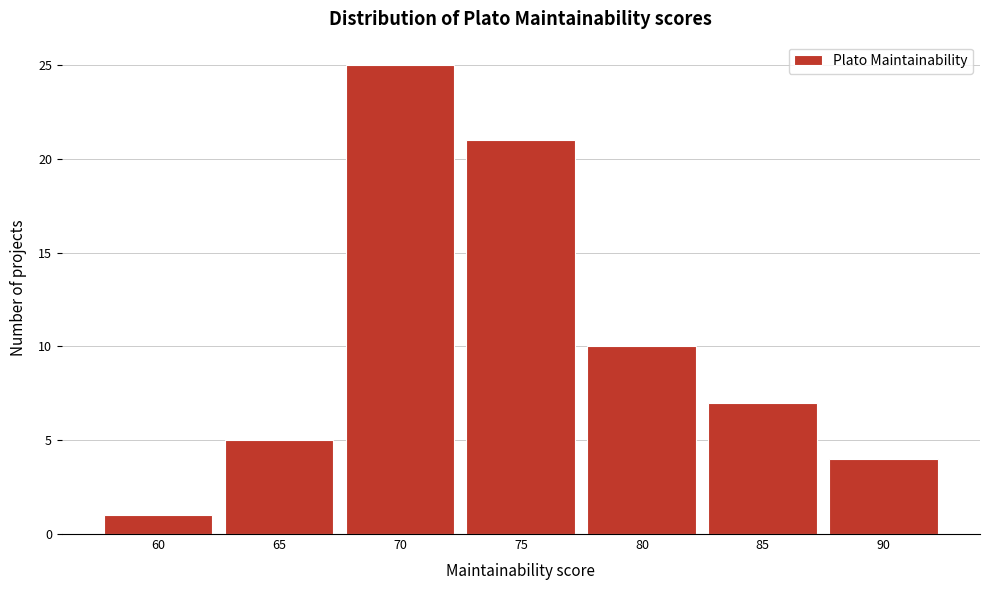

Reading left to right, extract all data points from this chart.

60=1	65=5	70=25	75=21	80=10	85=7	90=4